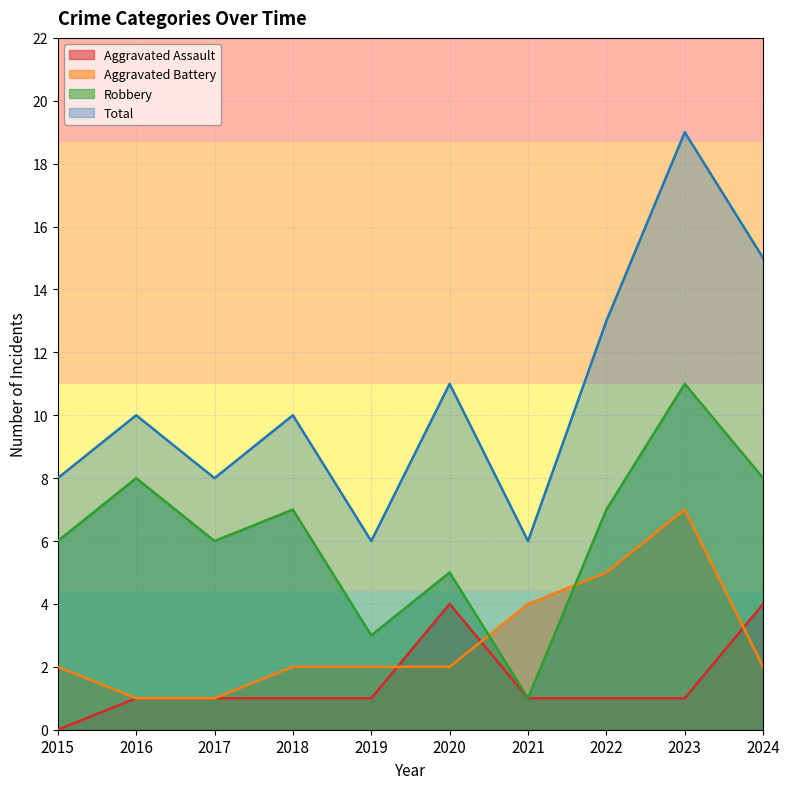

How many data points does each series have?

10